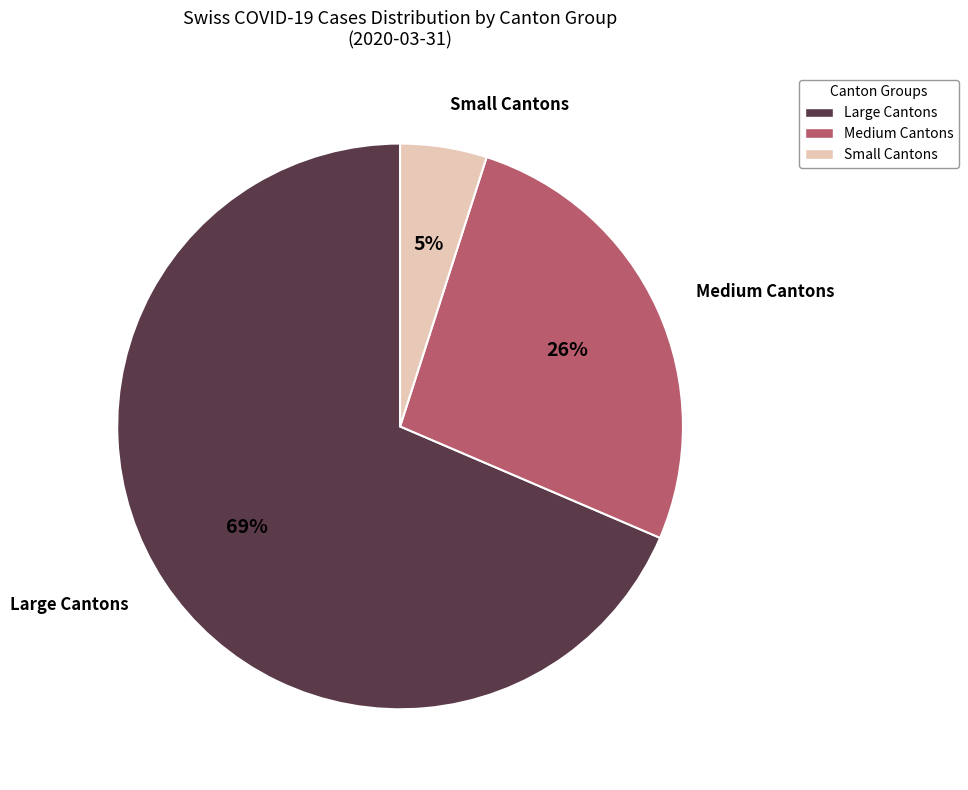

To the nearest percent, what is the average slice percentage?

33%